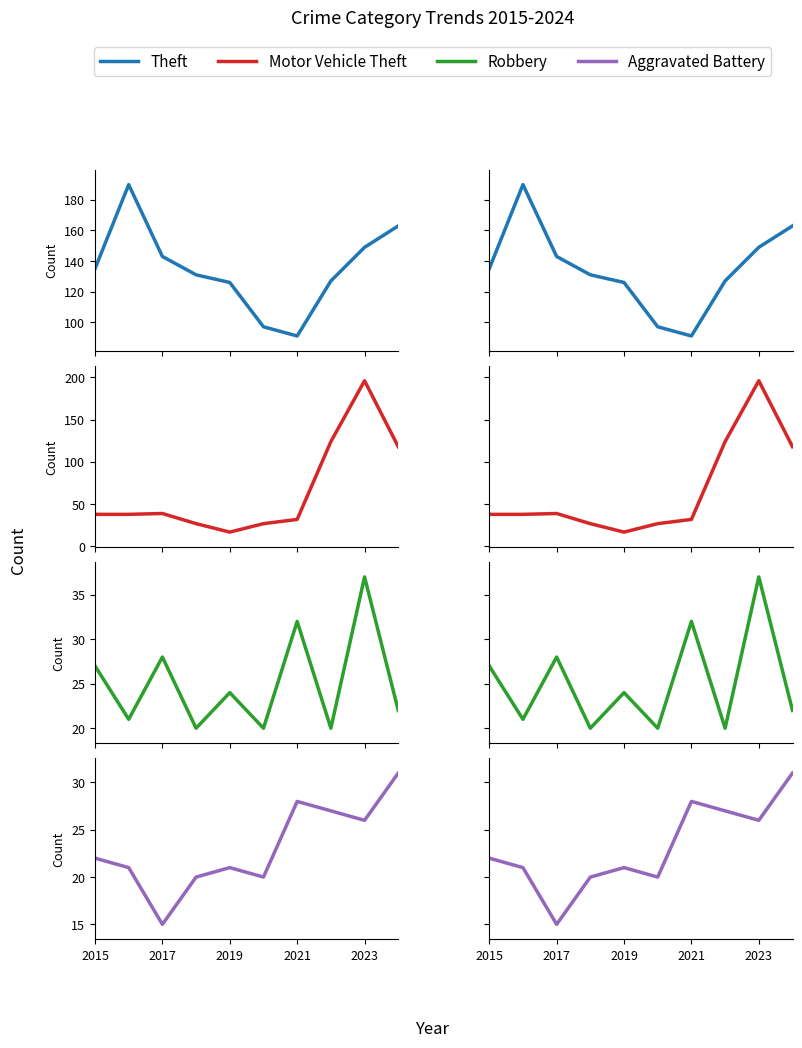

The value of Motor Vehicle Theft at 2019 is 26. True or false?

False